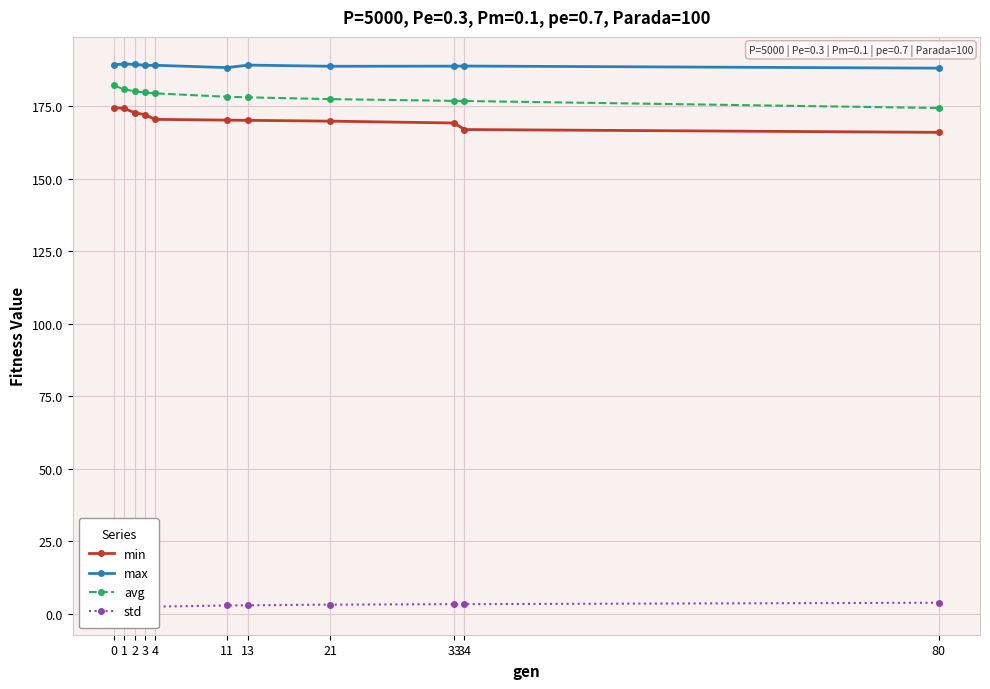

True or false: std and avg cross at least once.

False